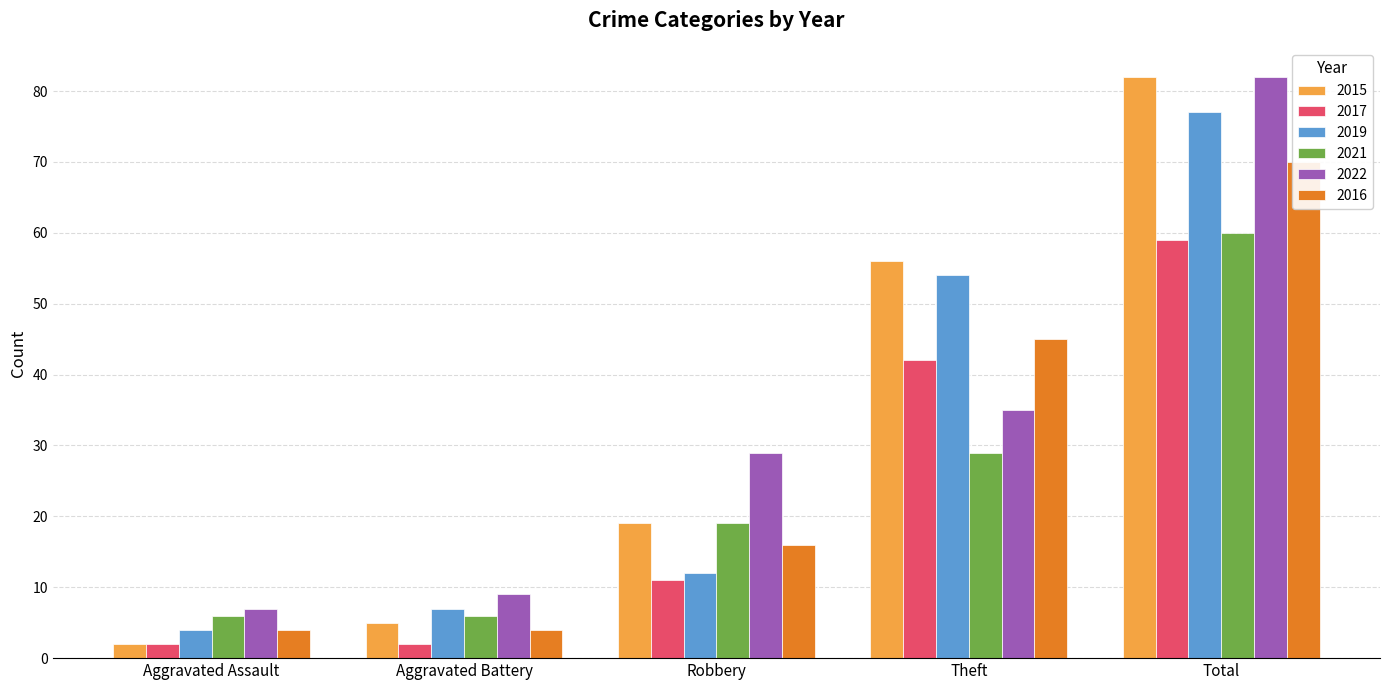

Rank the series by their maximum value, from highest to lowest.

2015, 2022, 2019, 2016, 2021, 2017